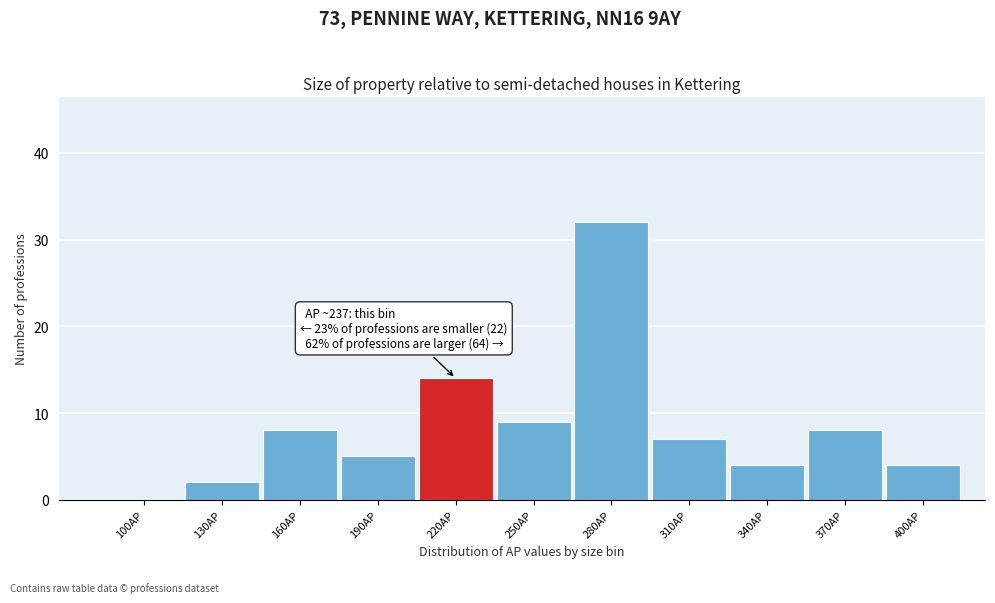

Reading left to right, list all the values displayed in this chart.

100AP=0	130AP=2	160AP=8	190AP=5	220AP=14	250AP=9	280AP=32	310AP=7	340AP=4	370AP=8	400AP=4